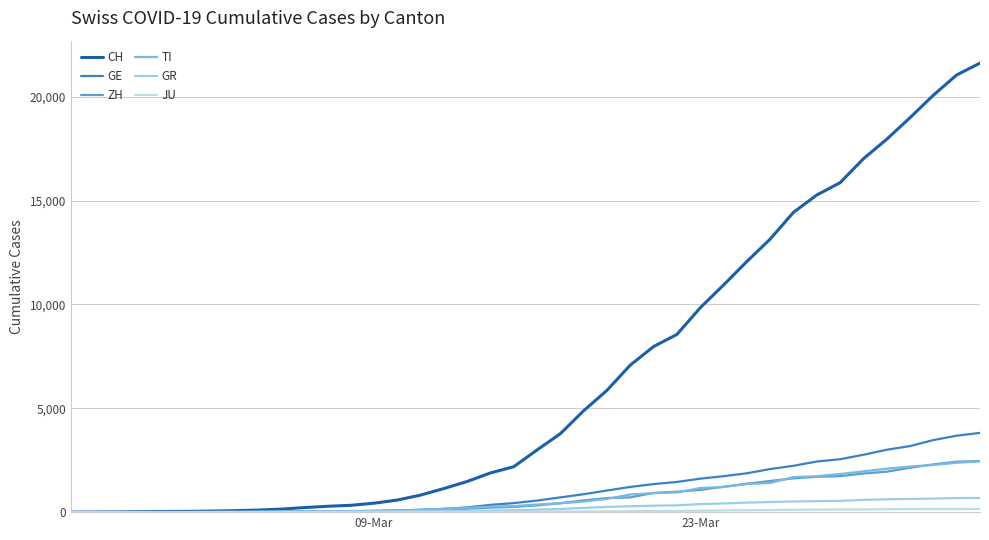

Reading left to right, what are all the values shown in this chart?

CH: 0	4	8	20	30	36	50	70	98	143	219	281	328	429	580	820	1135	1475	1887	2187	2993	3778	4883	5864	7080	7972	8556	9839	10935	12066	13146	14434	15268	15861	17014	17953	18990	20074	21047	21617
GE: 0	1	1	5	9	10	11	14	16	20	30	43	45	60	80	114	155	227	351	435	556	710	863	1041	1213	1351	1454	1612	1730	1871	2074	2232	2437	2548	2762	3004	3181	3470	3679	3817
ZH: 0	0	2	2	6	7	10	13	15	23	29	34	40	49	62	101	140	163	218	250	326	429	568	679	711	925	984	1073	1221	1368	1500	1627	1701	1733	1859	1947	2136	2300	2428	2461
TI: 0	1	1	1	2	2	4	8	13	25	28	41	49	61	75	108	163	206	265	293	368	426	511	638	849	916	945	1162	1209	1354	1401	1688	1727	1837	1962	2091	2195	2271	2377	2442
GR: 0	2	2	6	6	6	9	10	13	15	16	18	19	28	32	44	53	65	73	93	118	152	204	252	283	311	327	386	419	458	487	513	527	542	591	617	635	655	678	680
JU: 0	0	1	1	1	1	1	2	2	4	4	5	5	7	7	7	12	17	18	19	25	29	32	36	44	54	61	69	82	92	100	114	119	127	128	140	145	149	149	154